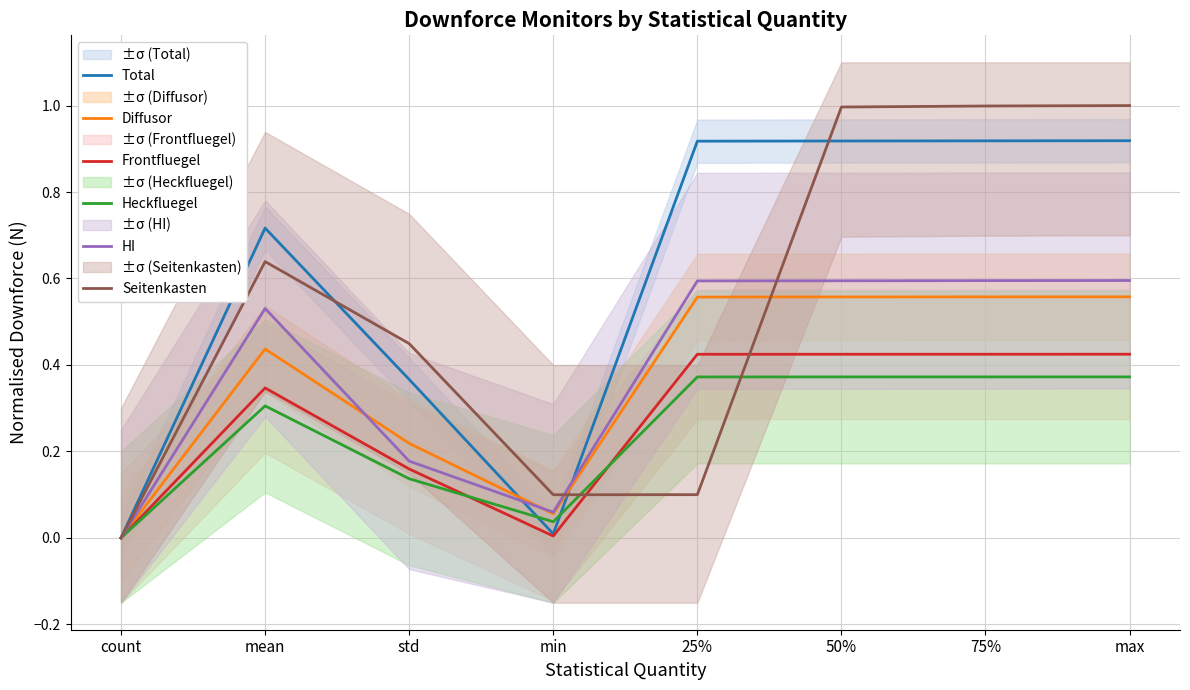

What is the total value across all series at mean?

3.0